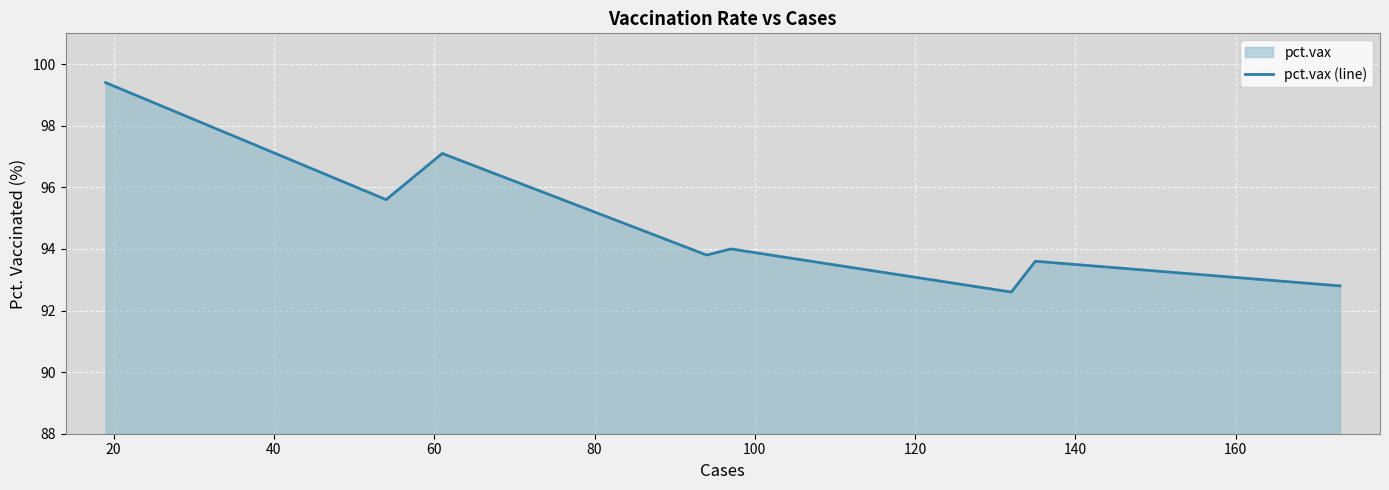

What is the difference between the maximum and minimum values?

6.8